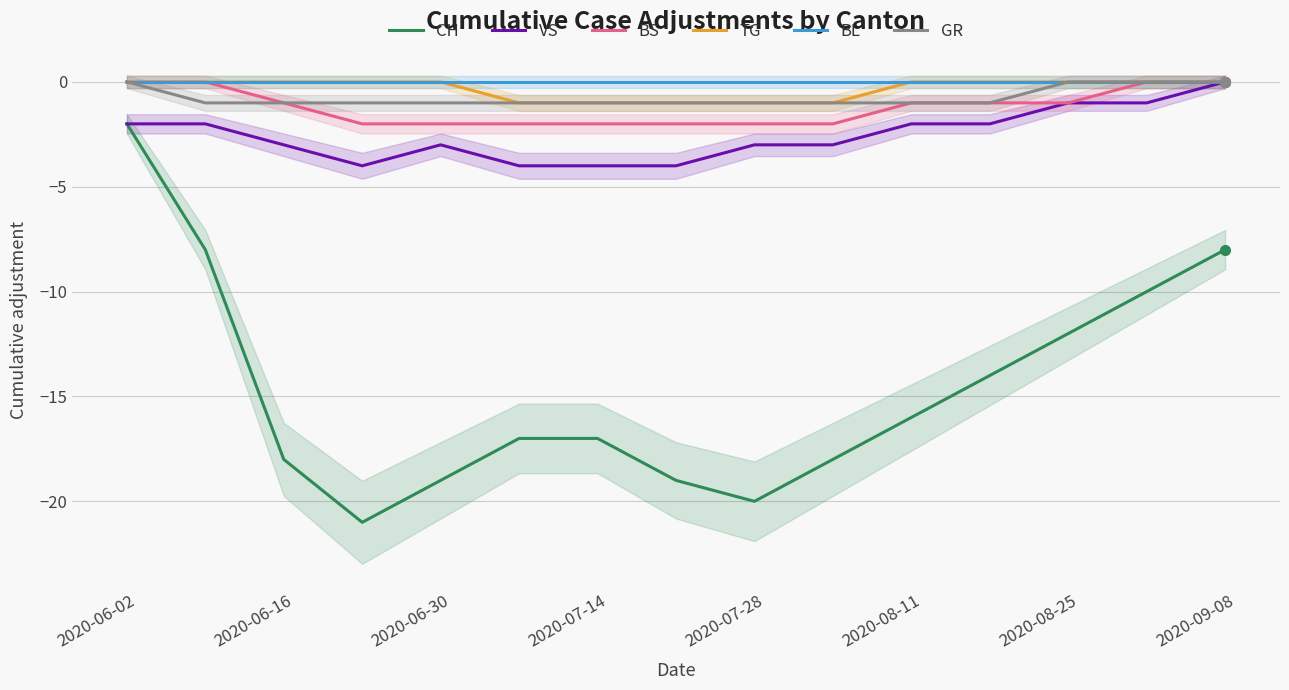

Which series has the widest spread of values?

CH